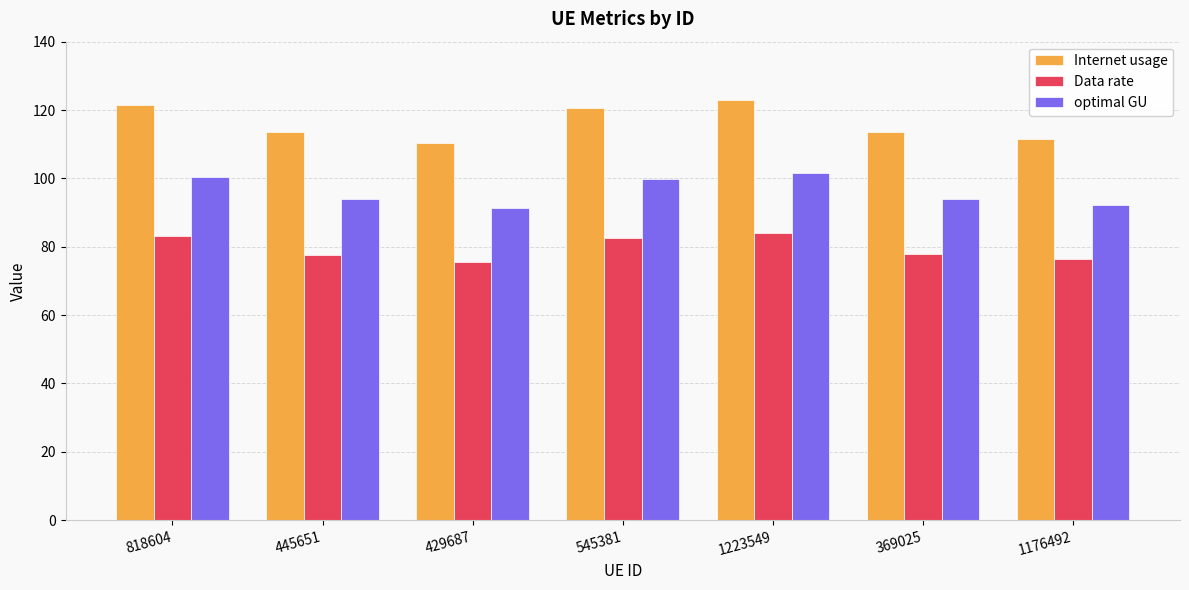

How many bars are there in each group?

3